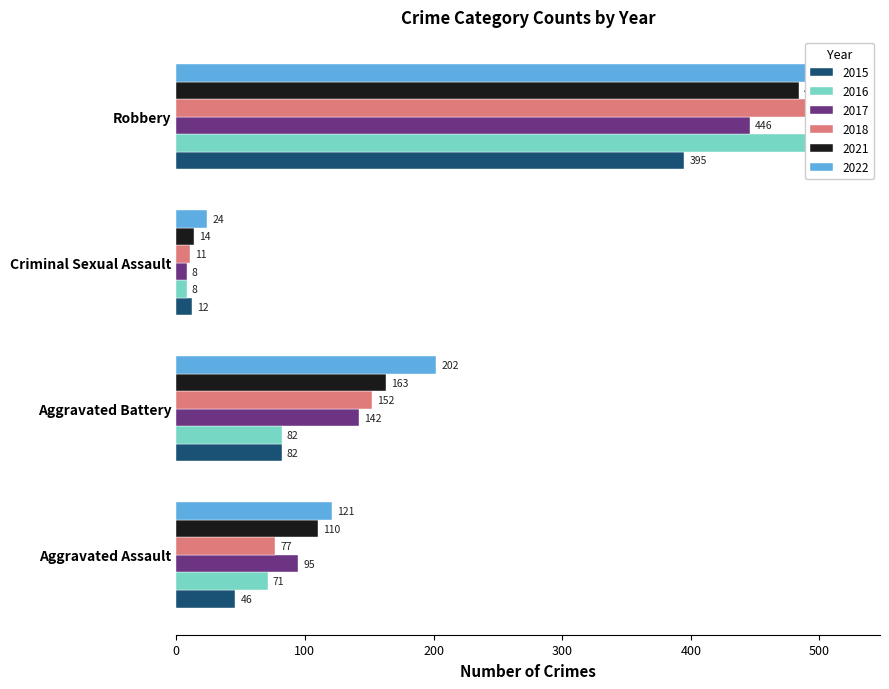

Reading left to right, what are all the values shown in this chart?

2015: Aggravated Assault=46	Aggravated Battery=82	Criminal Sexual Assault=12	Robbery=395
2016: Aggravated Assault=71	Aggravated Battery=82	Criminal Sexual Assault=8	Robbery=510
2017: Aggravated Assault=95	Aggravated Battery=142	Criminal Sexual Assault=8	Robbery=446
2018: Aggravated Assault=77	Aggravated Battery=152	Criminal Sexual Assault=11	Robbery=520
2021: Aggravated Assault=110	Aggravated Battery=163	Criminal Sexual Assault=14	Robbery=484
2022: Aggravated Assault=121	Aggravated Battery=202	Criminal Sexual Assault=24	Robbery=521